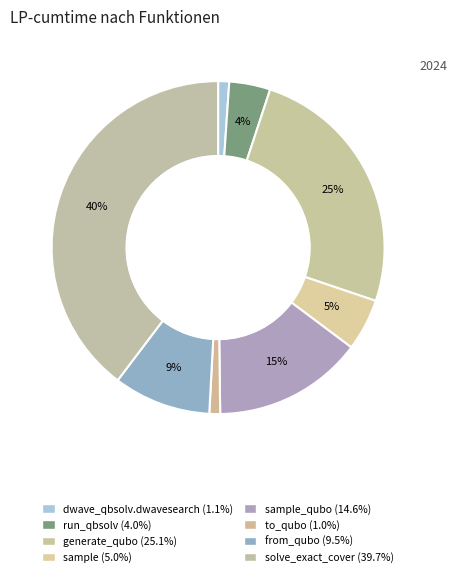

Count the number of slices in the pie.

8